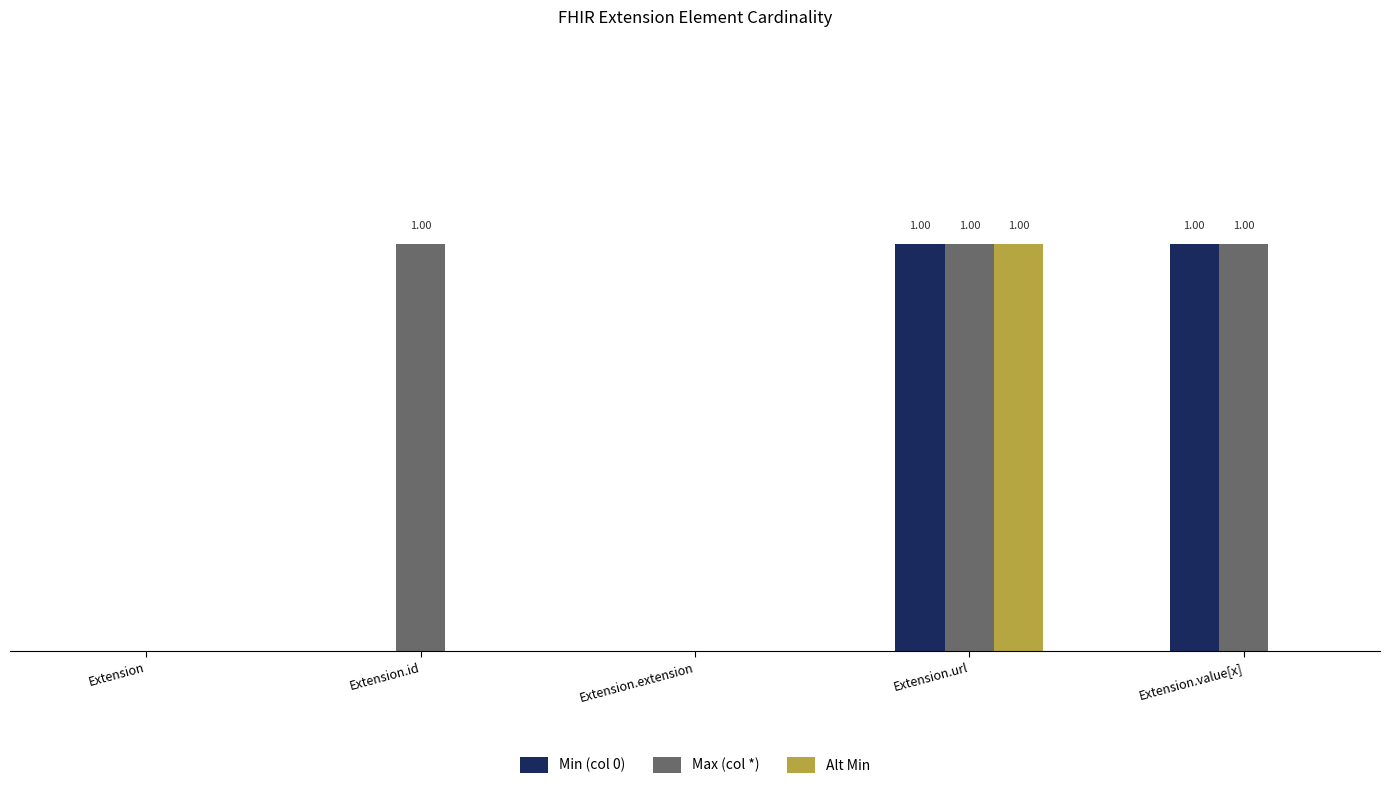

What is the label of the 1st bar from the left?

Extension